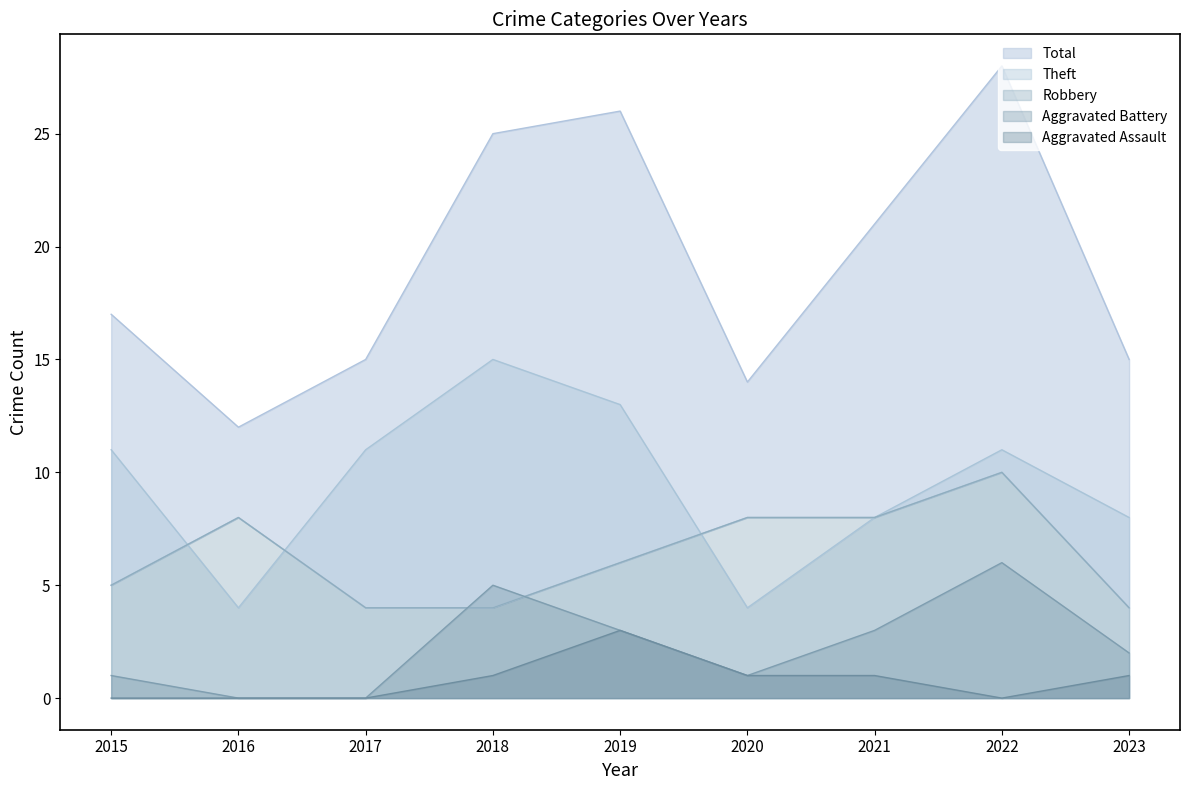

At which label does Theft reach its peak?

2018